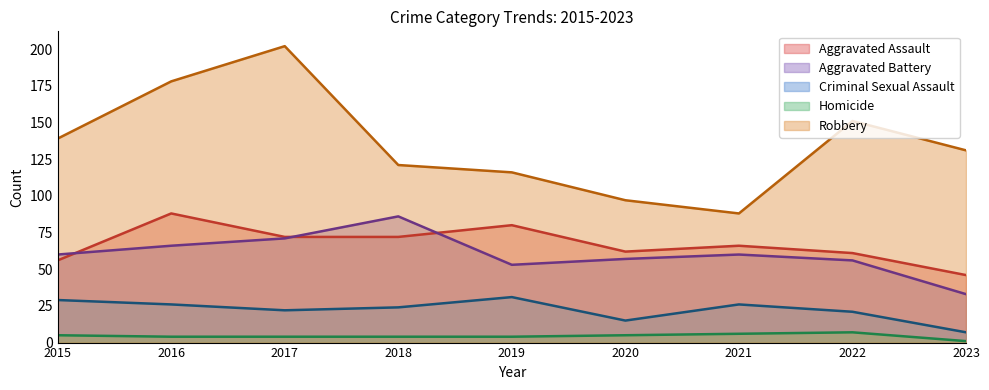

True or false: Aggravated Battery and Robbery intersect in this chart.

False